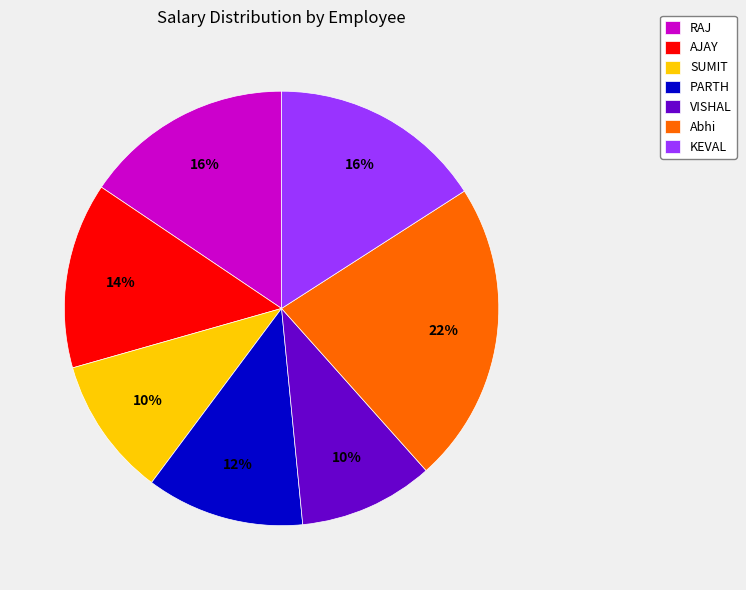

Is the sum of RAJ and SUMIT greater than half?

No